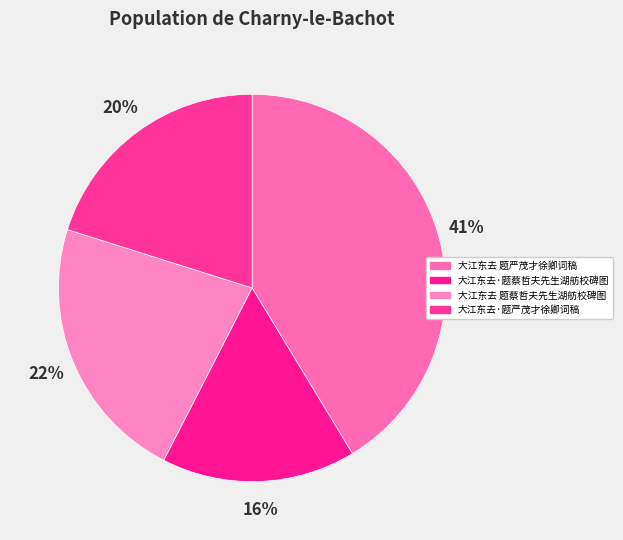

The 大江东去 题蔡哲夫先生湖舫校碑图 slice represents 22% of the pie. True or false?

True